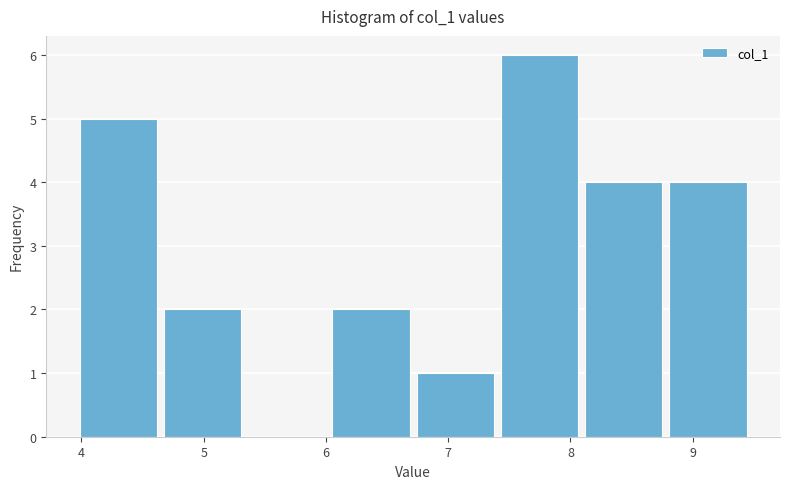

Which range on the x-axis has the tallest bar?

7.4 to 8.1